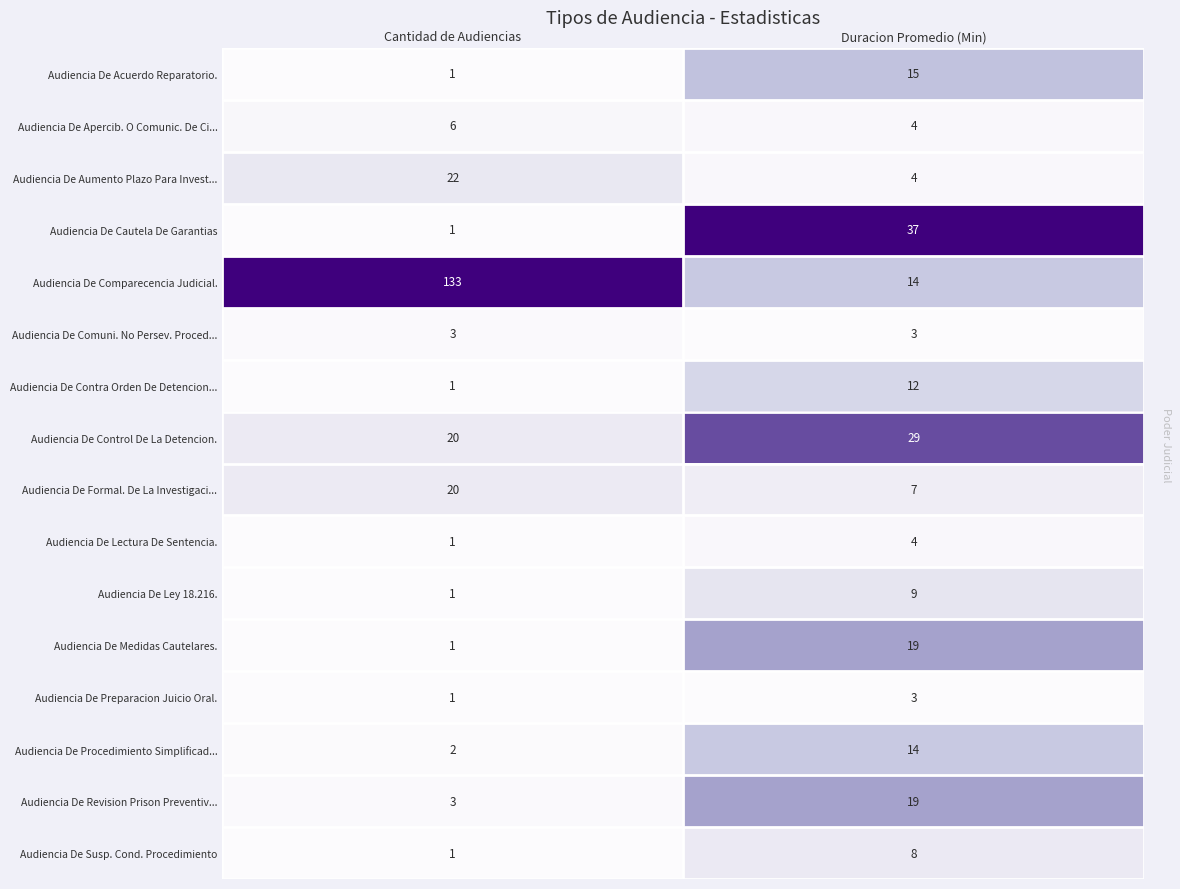

List the labels in order of Audiencia De Medidas Cautelares. value, largest first.

Duracion Promedio (Min), Cantidad de Audiencias